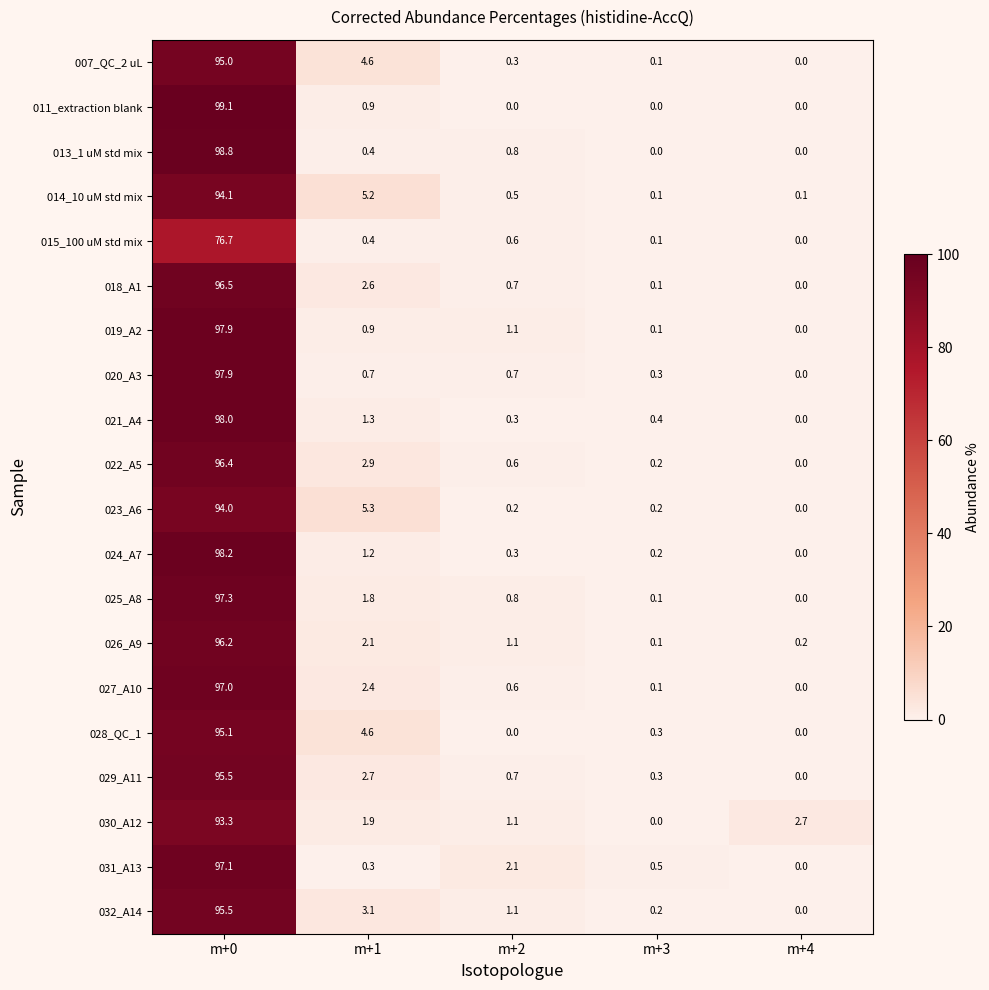

At which label is 013_1 uM std mix closest to 49?

m+2